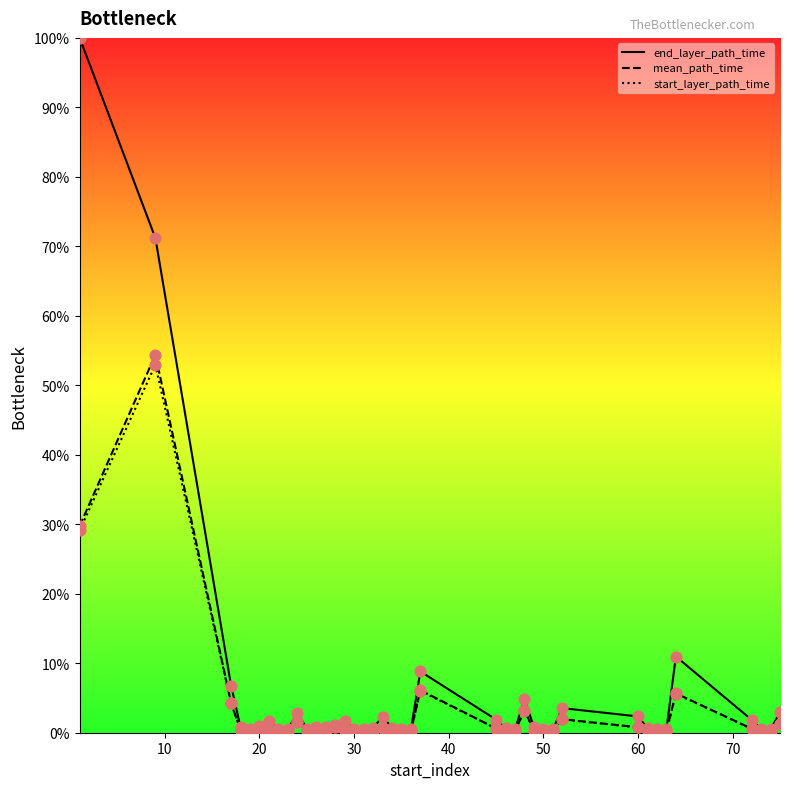

At how many categories does at least one series exceed 93?

1